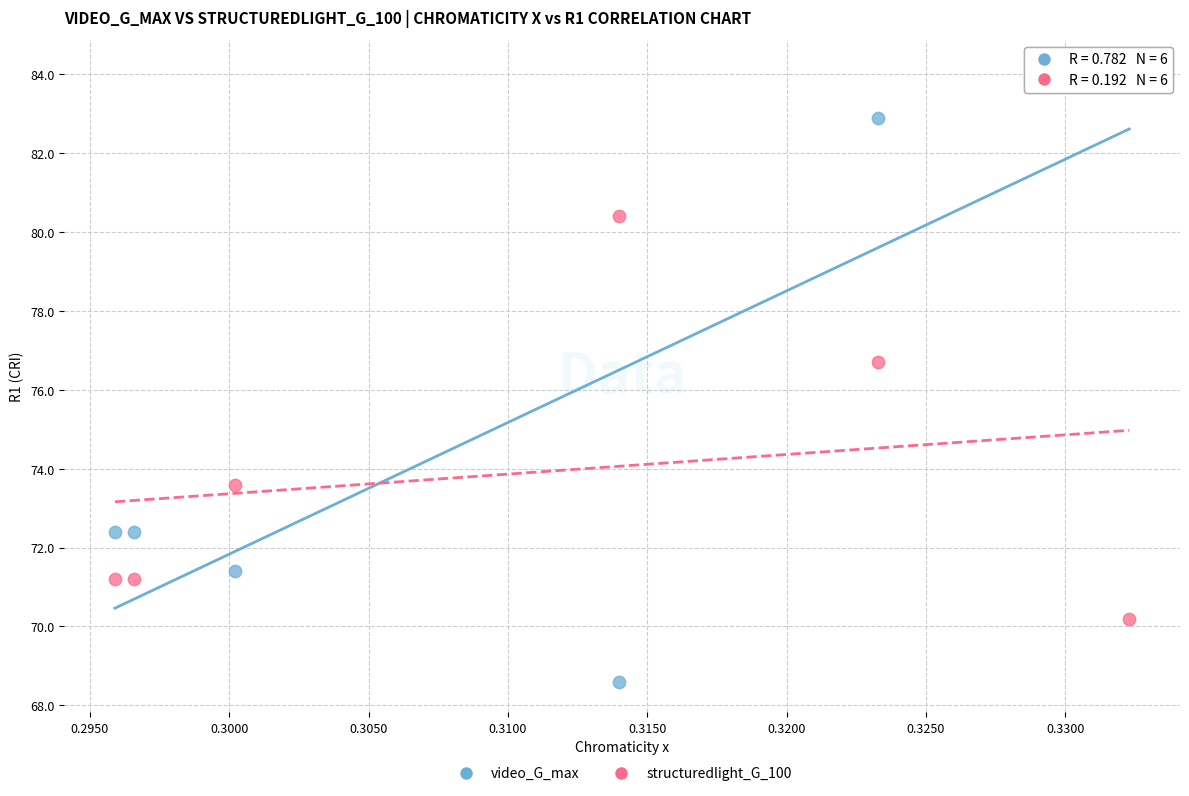

Which series contains the highest Y value?

video_G_max